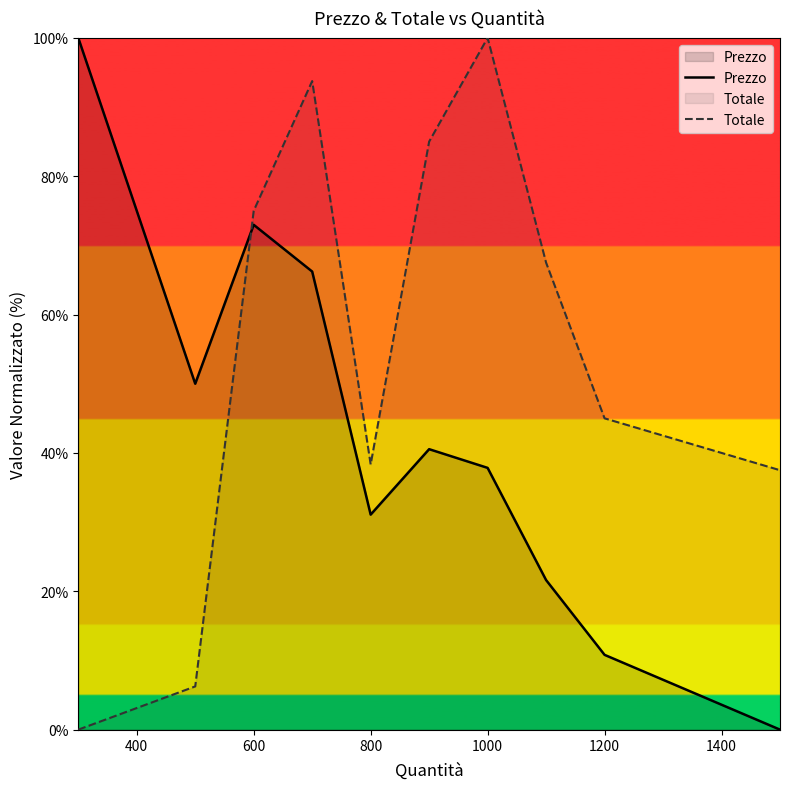

Rank the series by their average value, from highest to lowest.

Totale, Prezzo